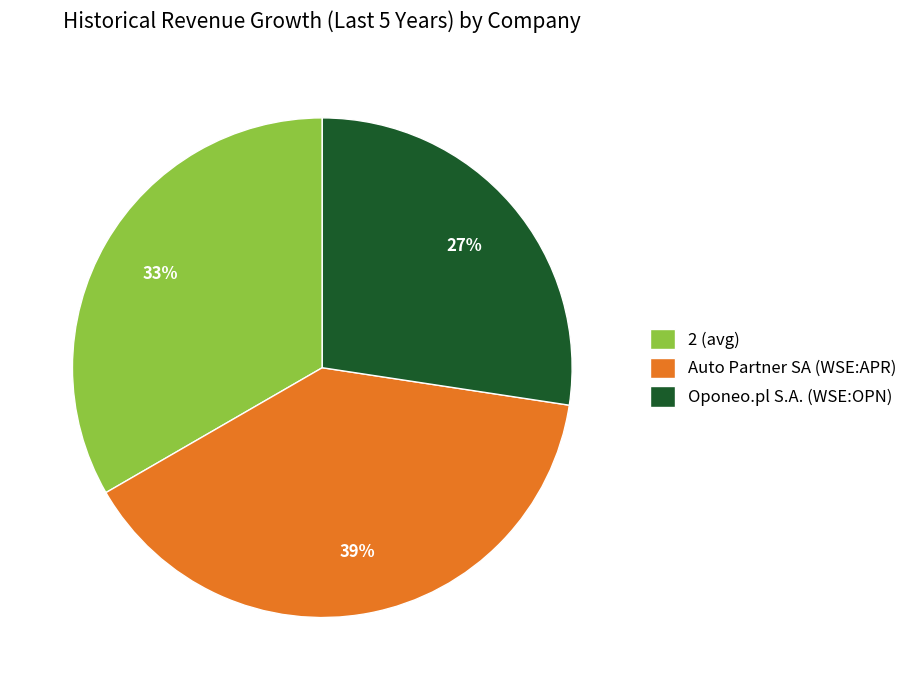

How many segments does this pie chart have?

3